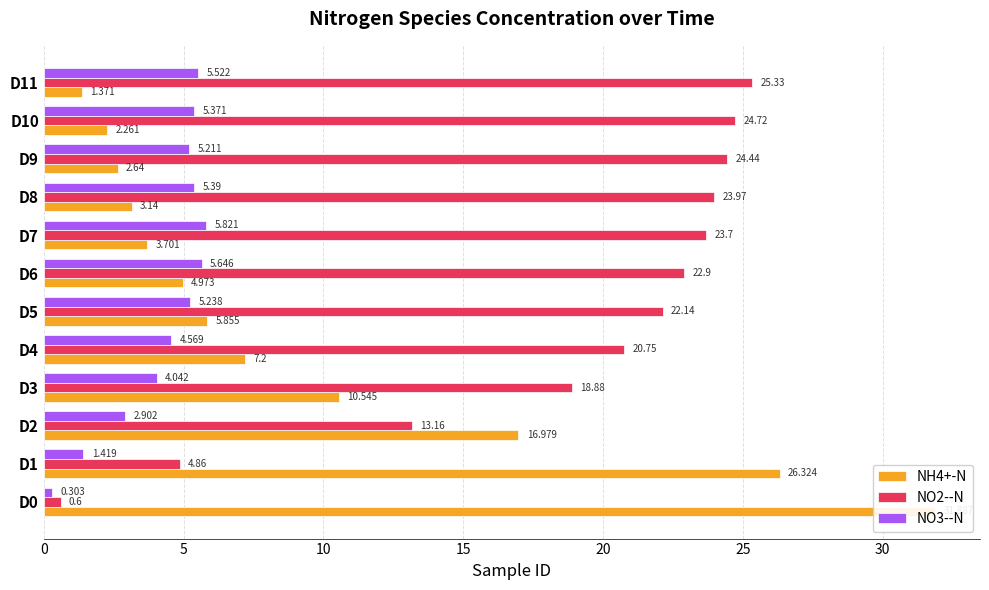

What is the smallest value displayed?

0.3